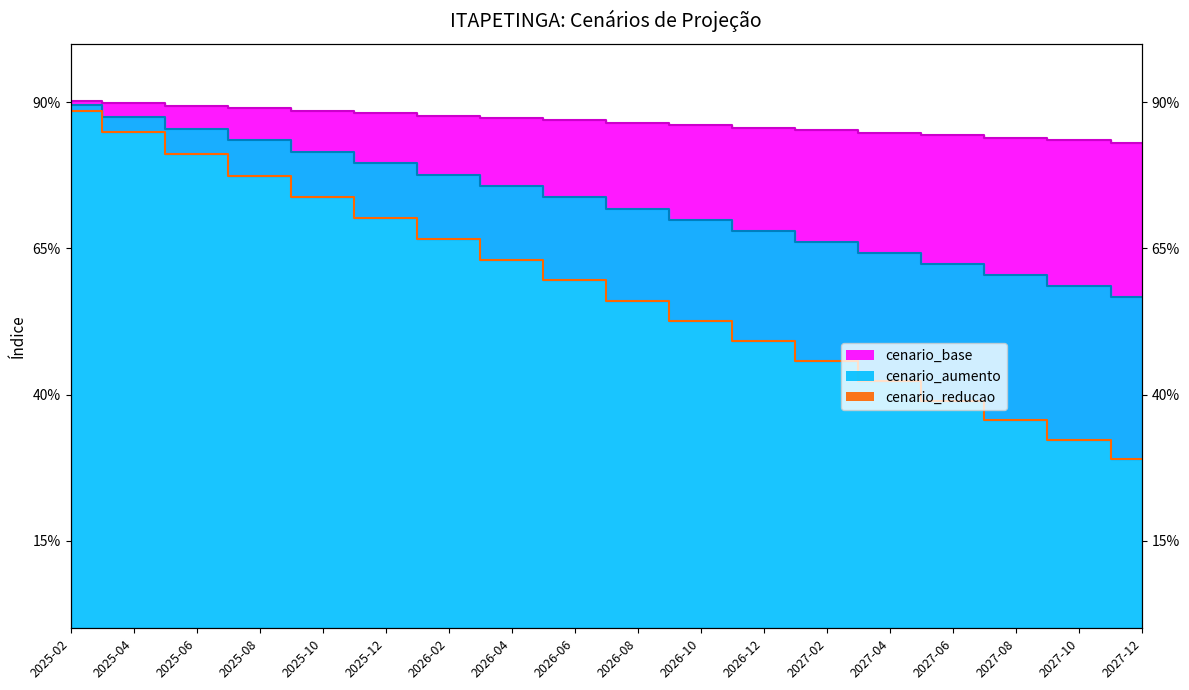

Which category has the highest value across all series?

2025-02